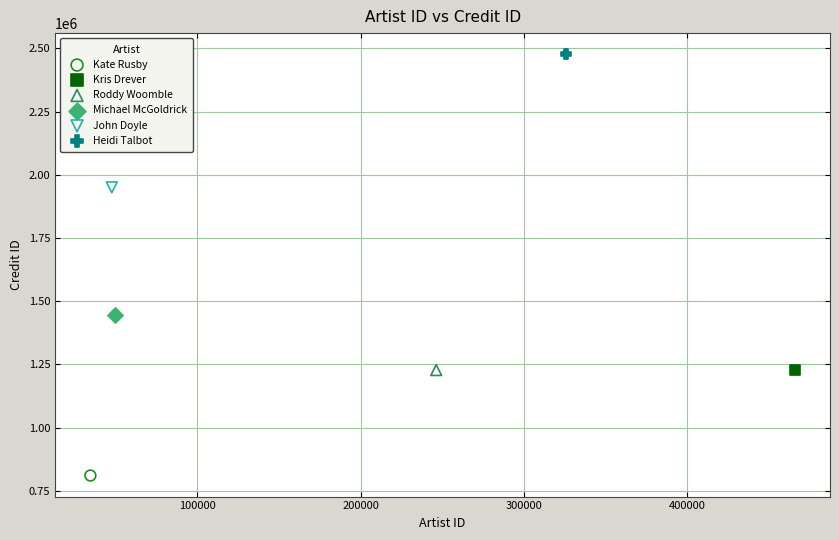

What are all the series names shown in the legend?

Kate Rusby, Kris Drever, Roddy Woomble, Michael McGoldrick, John Doyle, Heidi Talbot